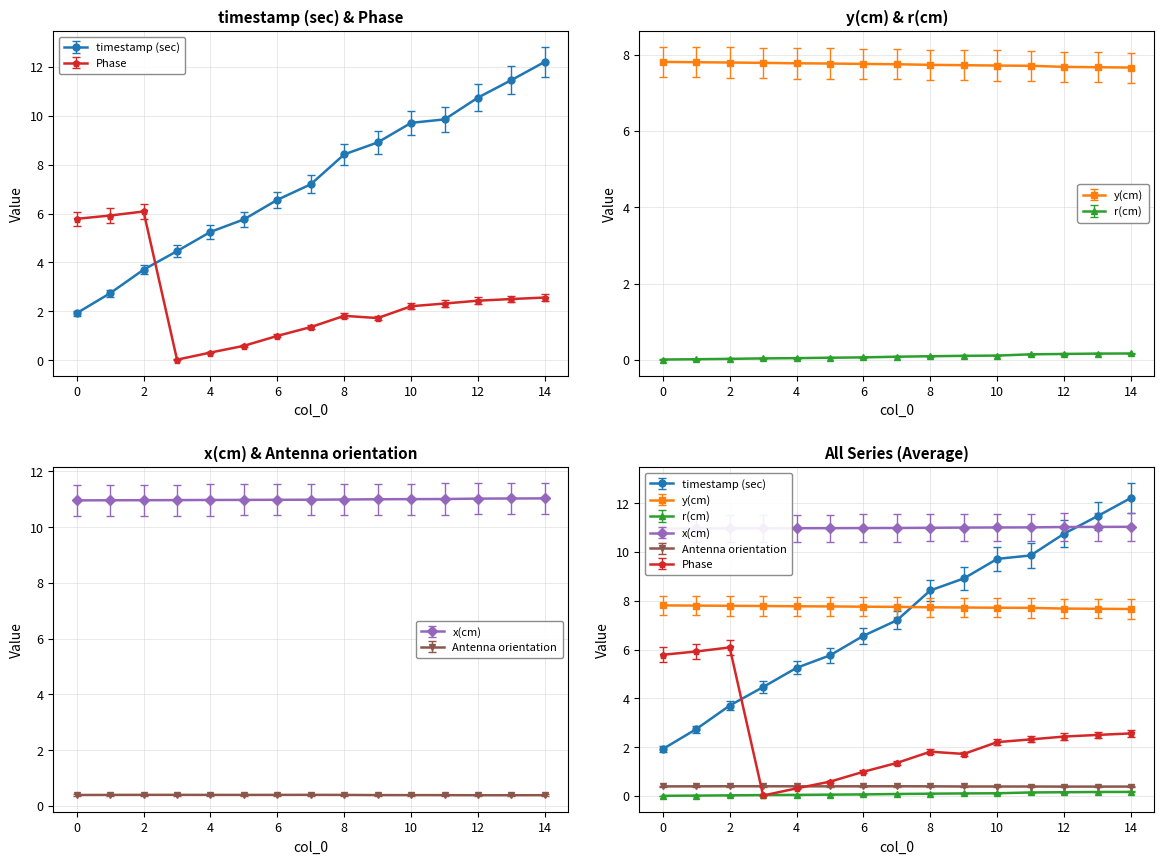

What are all the series names shown in the legend?

timestamp (sec), y(cm), r(cm), x(cm), Antenna orientation, Phase